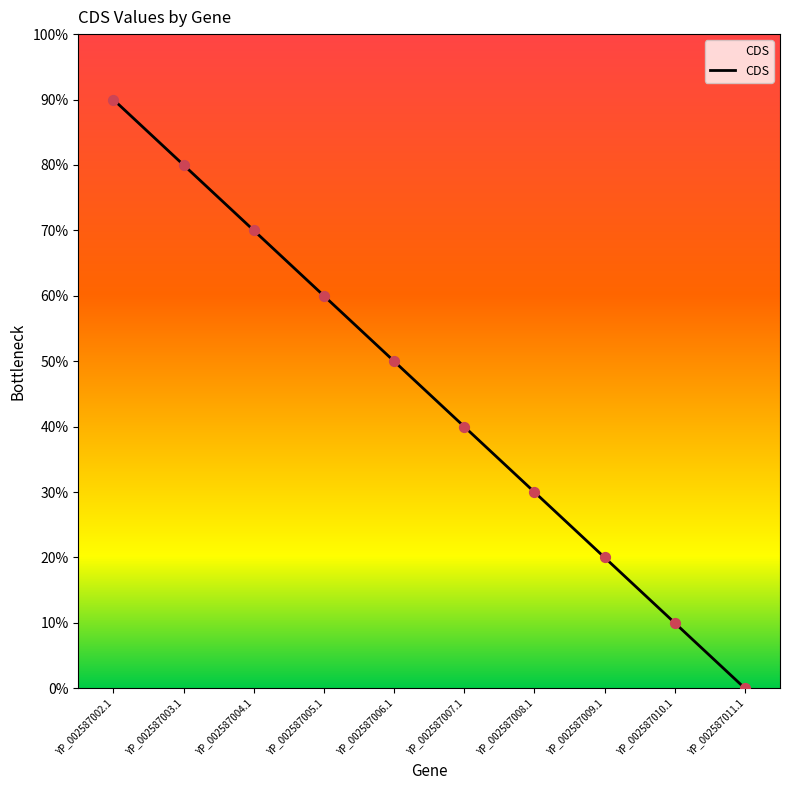

Approximately how many times larger is the value at YP_002587004.1 compared to YP_002587003.1?

0.9